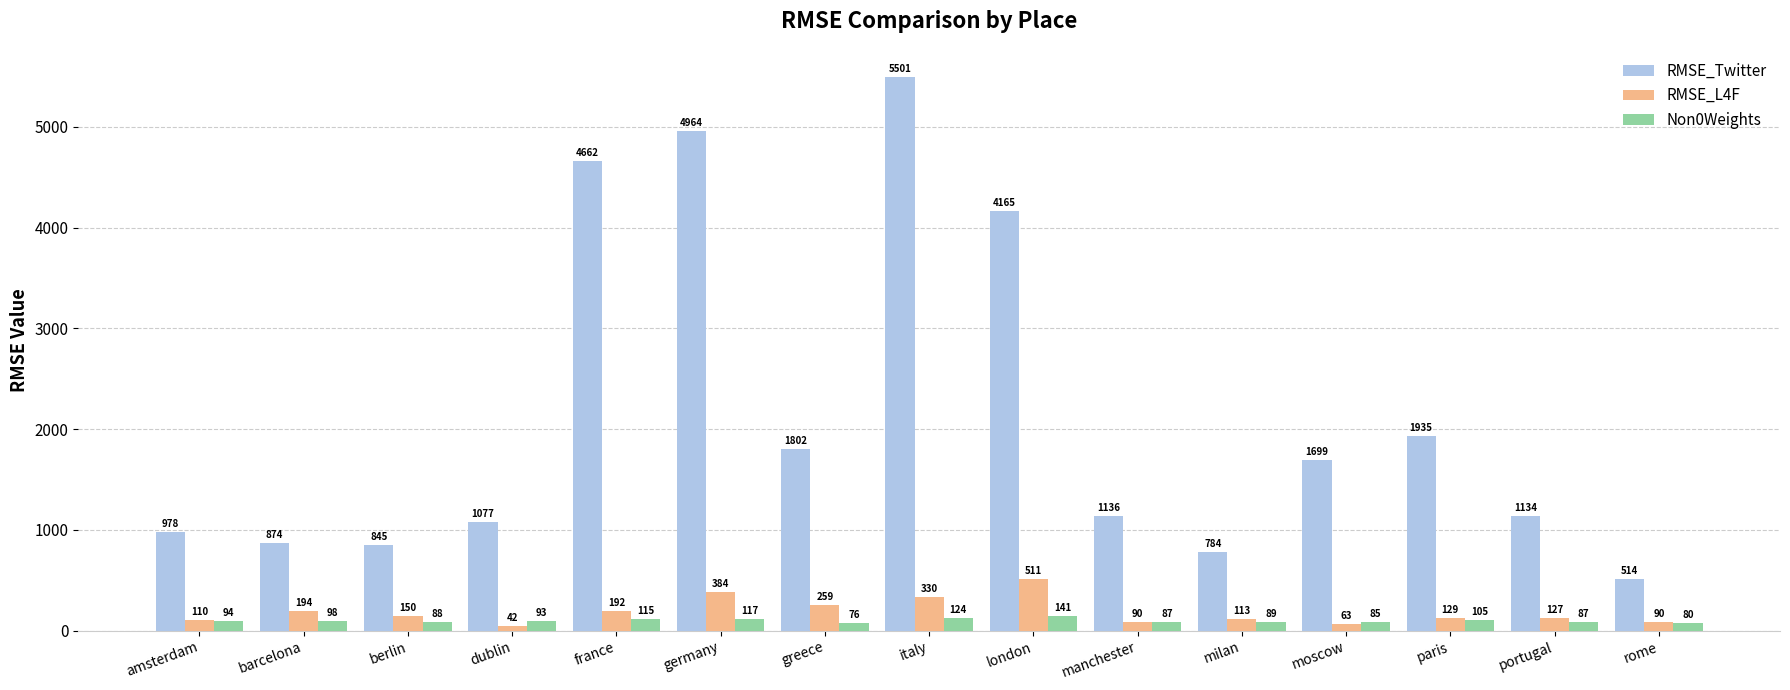

Which category has the lowest value in the RMSE_L4F series?

dublin